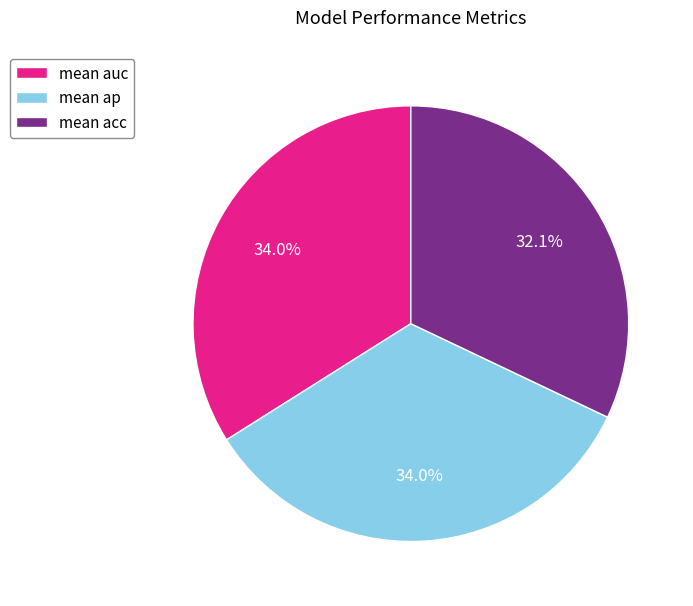

Which category has the smallest portion of the pie?

mean acc